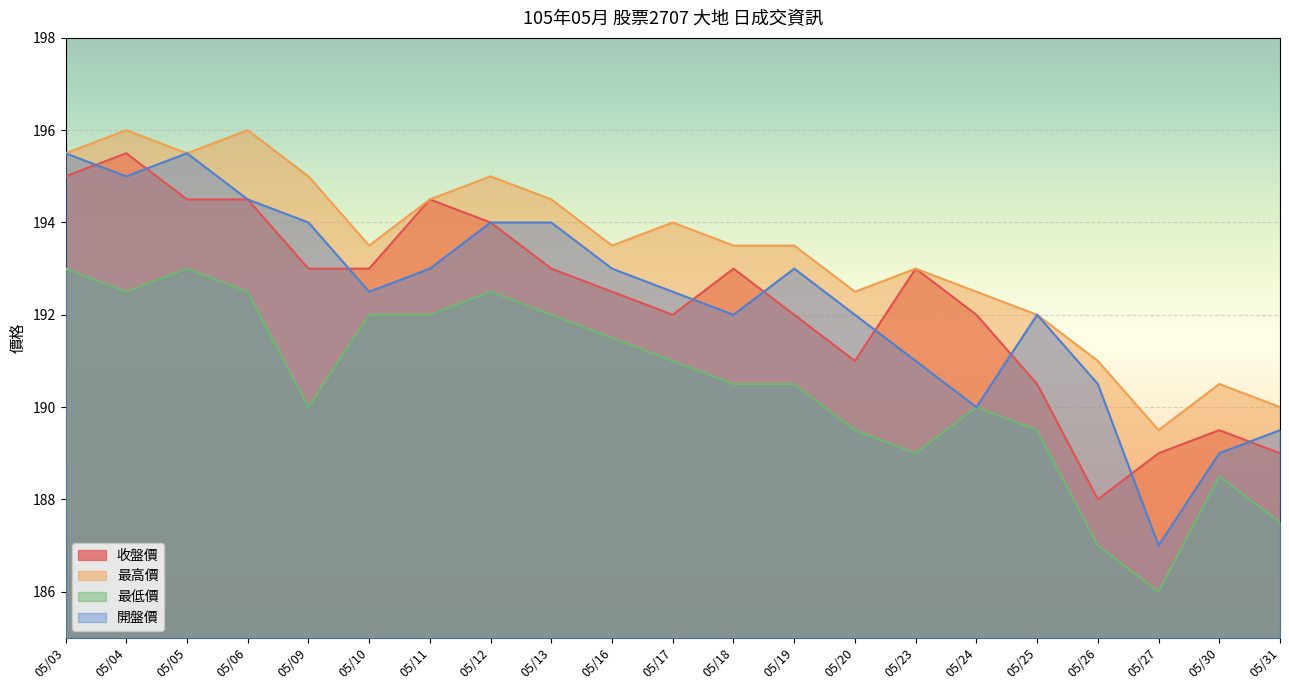

At which category does 最高價 reach its first local valley?

05/05